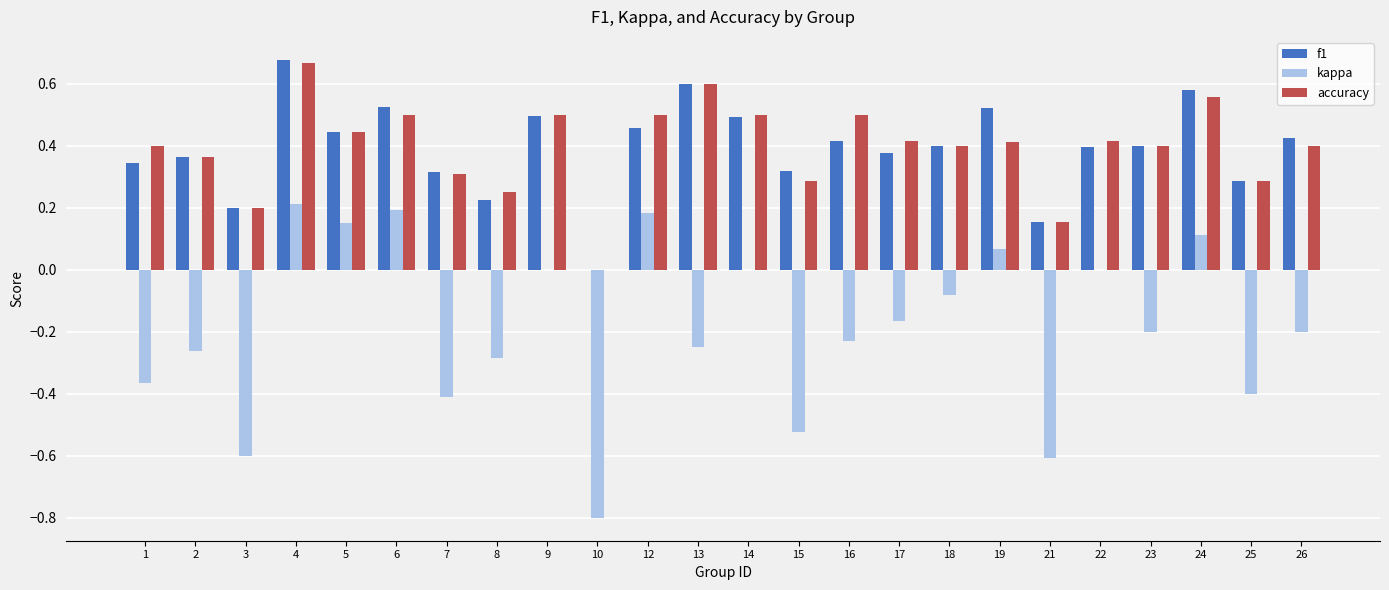

What is the sum of all kappa values?

-4.5